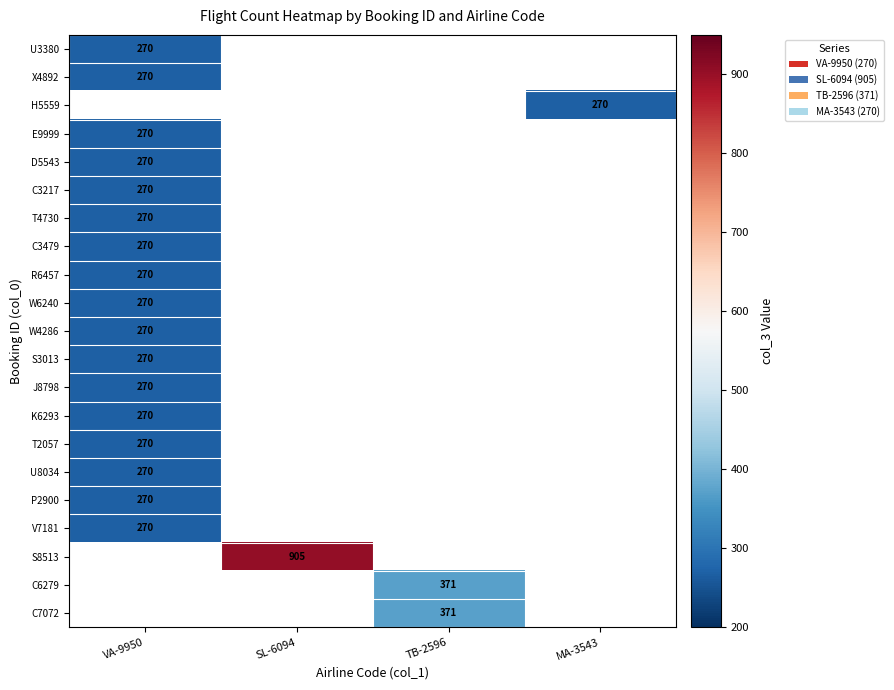

Which label corresponds to the largest value in the chart?

SL-6094